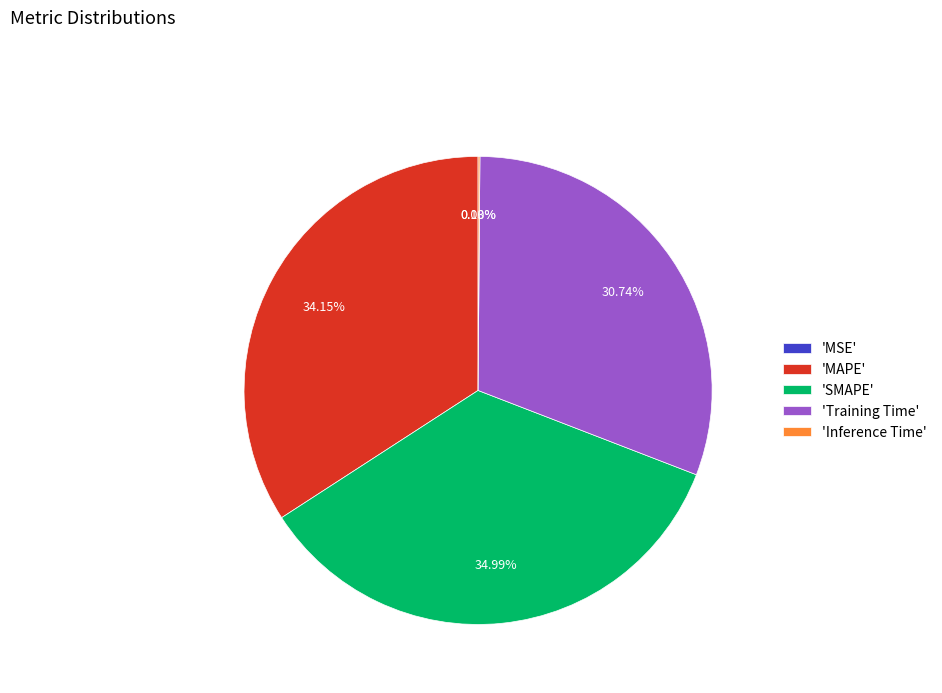

Between 'SMAPE' and 'MAPE', which is larger?

'SMAPE'